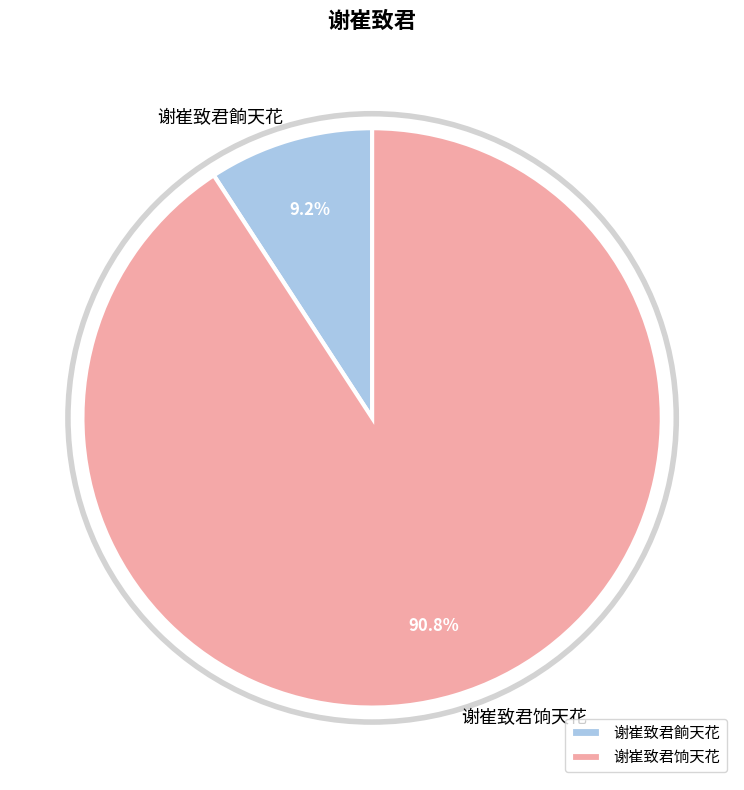

To the nearest percent, what is the difference between the largest and smallest slice percentages?

82%